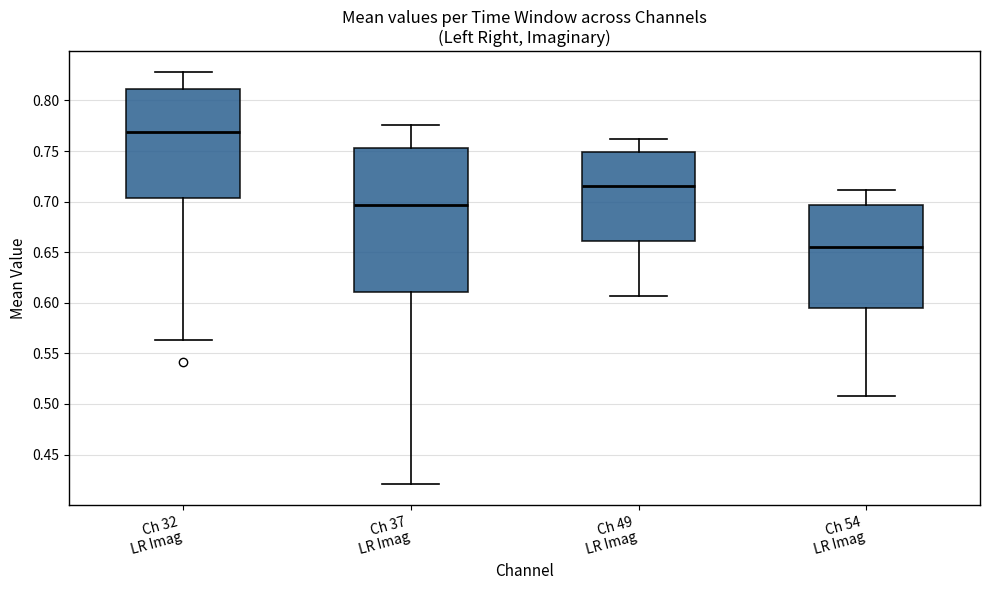

Reading left to right, read every box against the y-axis: the position of its median line, the range the box covers, and the ends of its whiskers. The values are not printed on the chart, so give them approximately, as read against the axis.

Ch 32 LR Imag: median 0.770, box 0.705 to 0.810, whiskers 0.565 to 0.830
Ch 37 LR Imag: median 0.695, box 0.610 to 0.755, whiskers 0.420 to 0.775
Ch 49 LR Imag: median 0.715, box 0.660 to 0.750, whiskers 0.605 to 0.760
Ch 54 LR Imag: median 0.655, box 0.595 to 0.695, whiskers 0.510 to 0.710